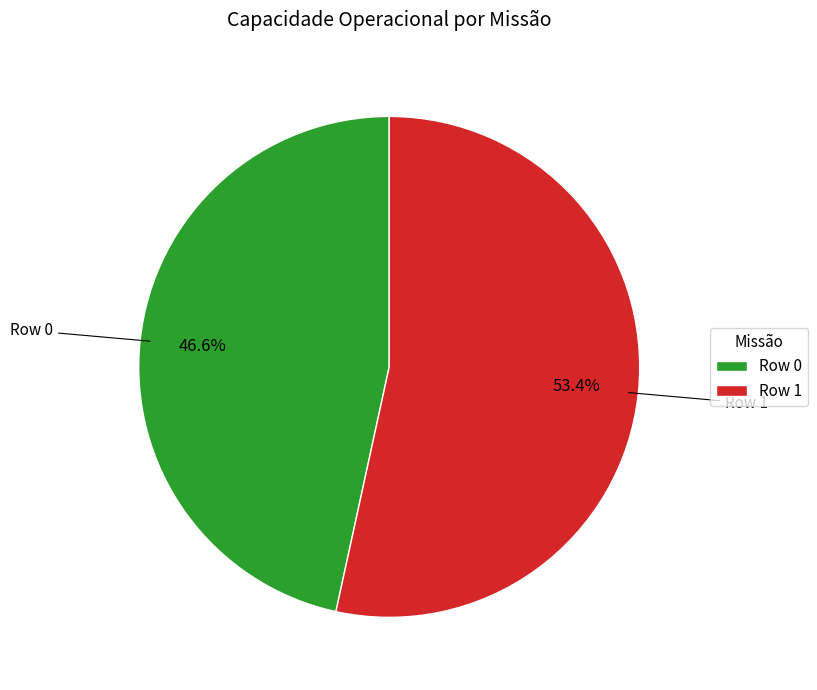

To the nearest percent, what is the combined percentage of Row 1 and Row 0?

100%